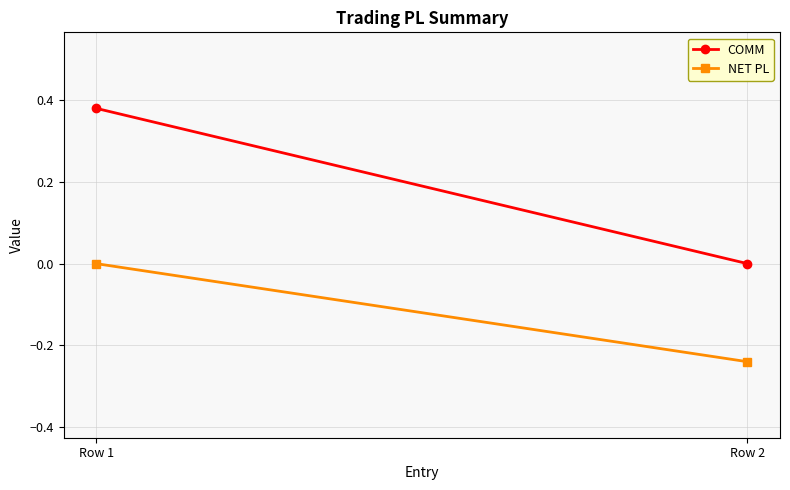

What is the minimum value shown in the chart?

-0.2